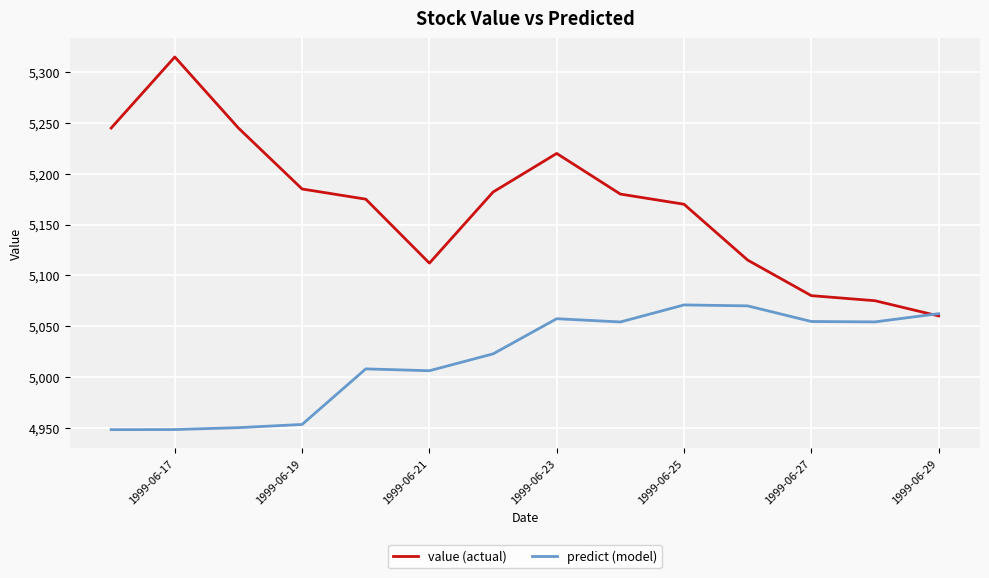

Which series has the largest range (max minus min)?

value (actual)